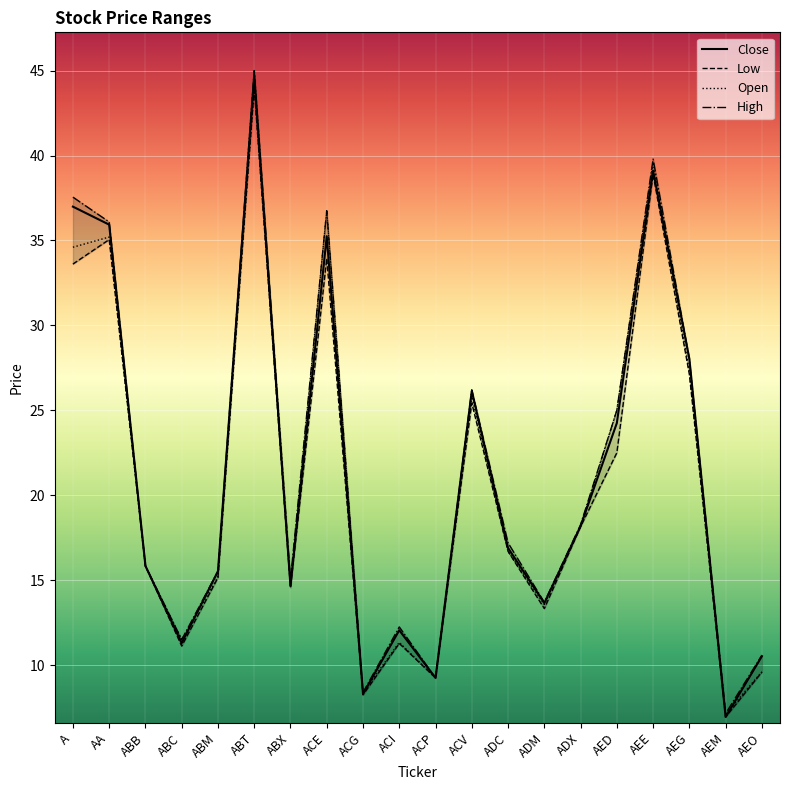

Which series has the largest total across all categories?

High